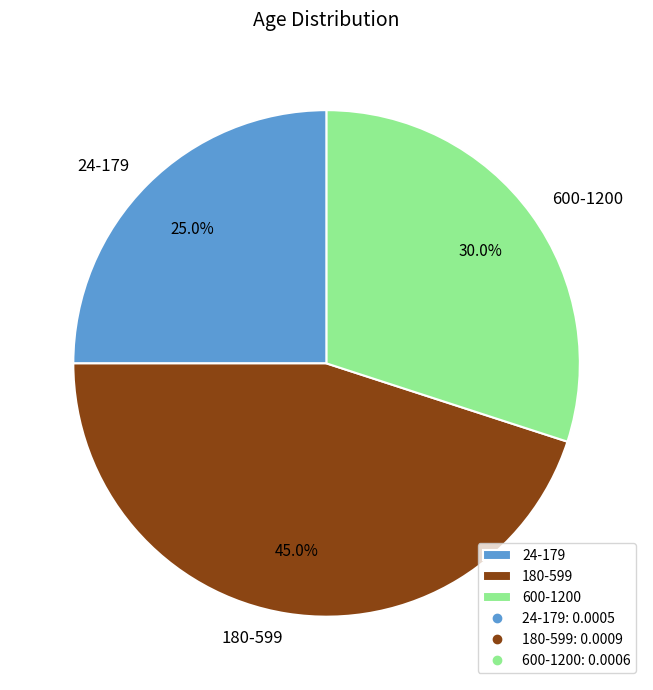

To the nearest percent, what portion does 24-179 represent?

25%